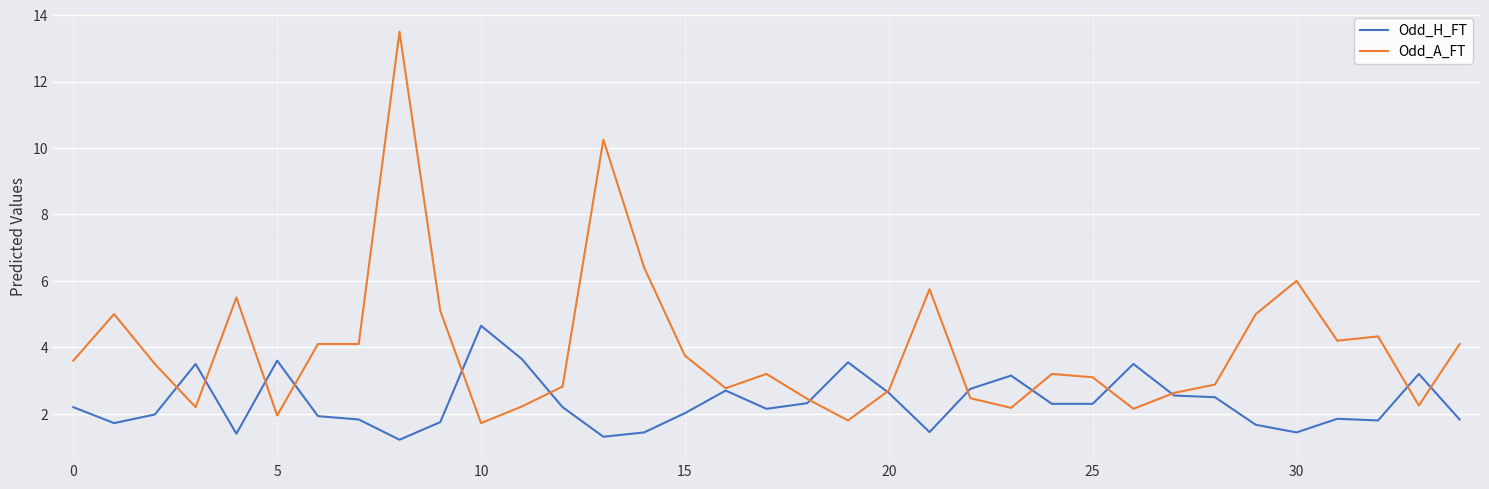

Which series has the widest spread of values?

Odd_A_FT